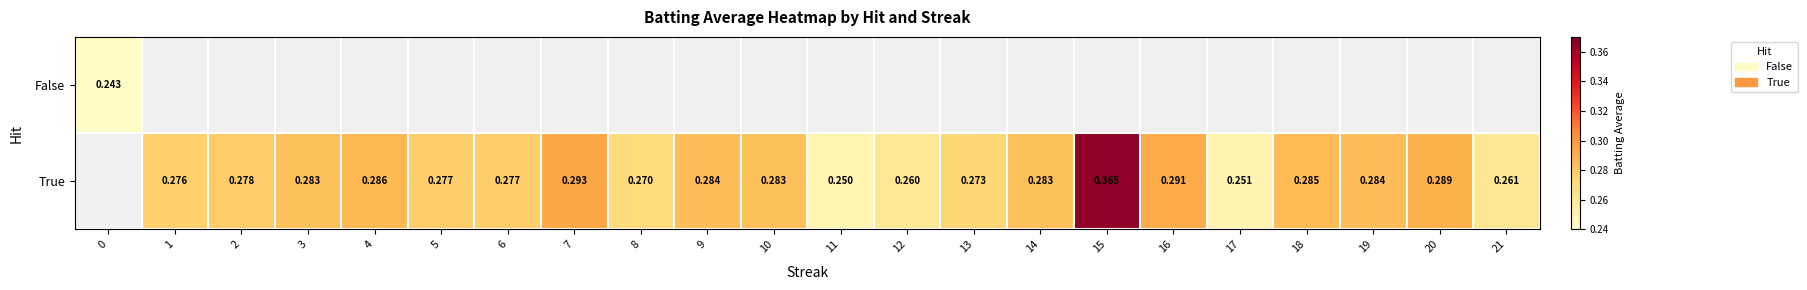

Is it true that True equals 0.2 at 21?

False